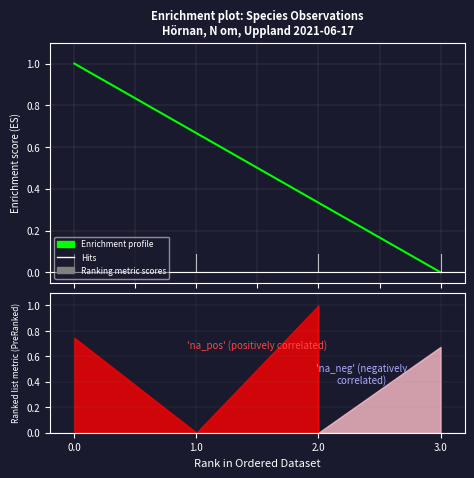

Reading right to left, what are all the values shown in this chart?

3.0=0.0	2.0=0.3	1.0=0.7	0.0=1.0